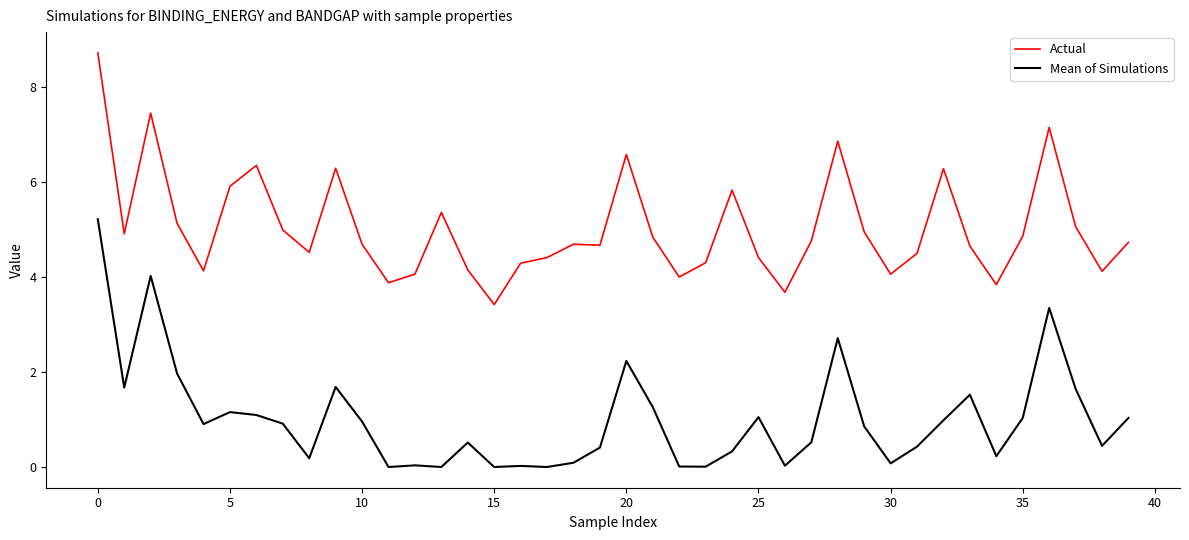

Which series has the largest total across all categories?

Actual